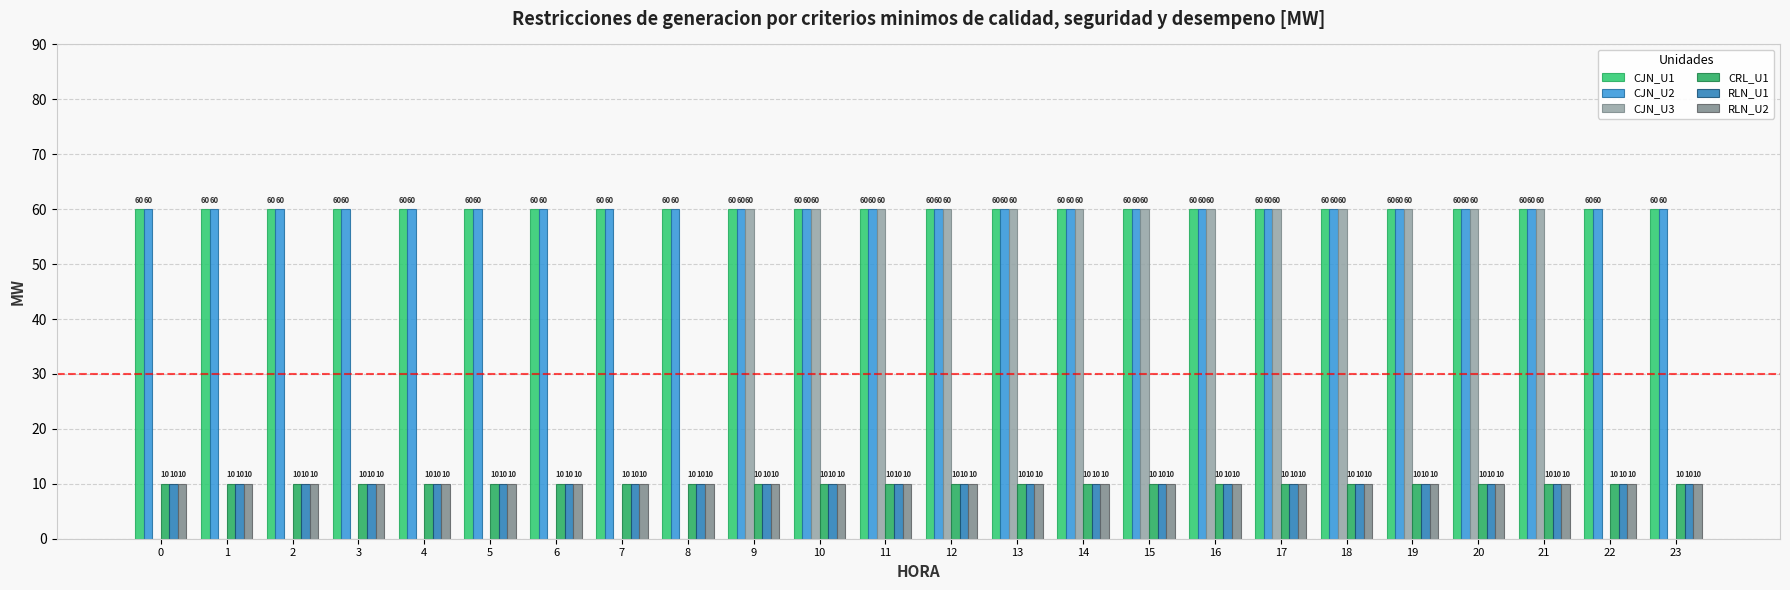

What is the sum of the CJN_U2 values at 21 and 1?

120